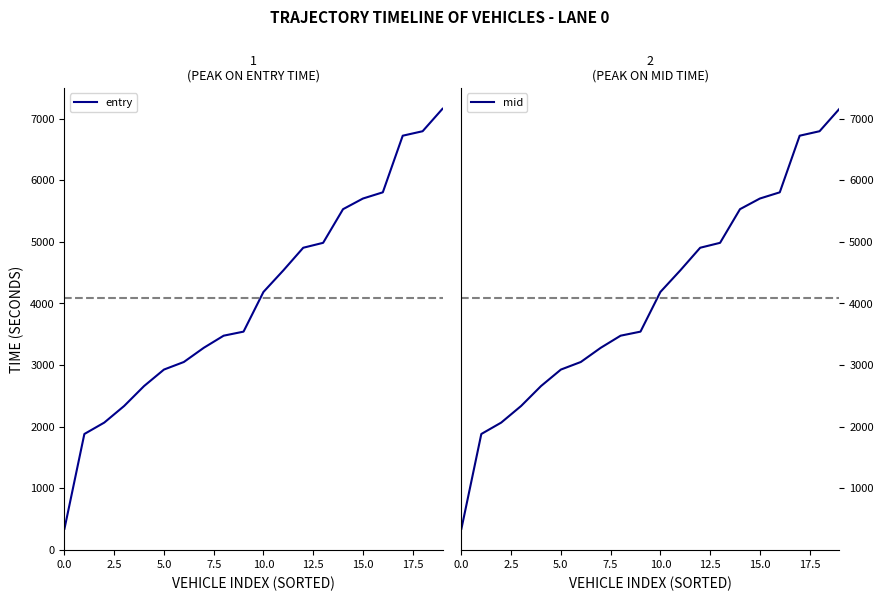

What is the highest value of the entry series?

7160.2